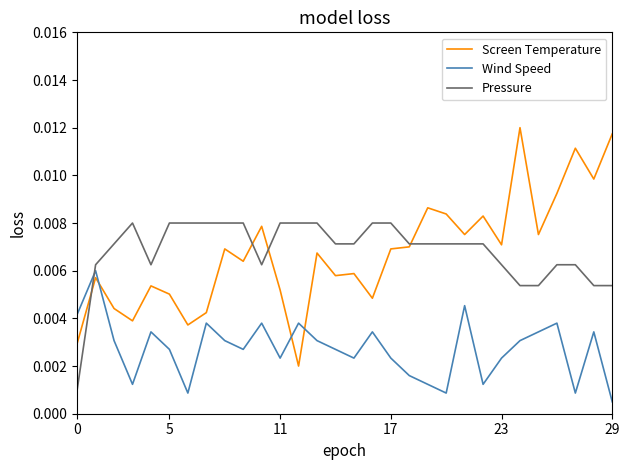

Count the Pressure values in the range 0 to 1.

30